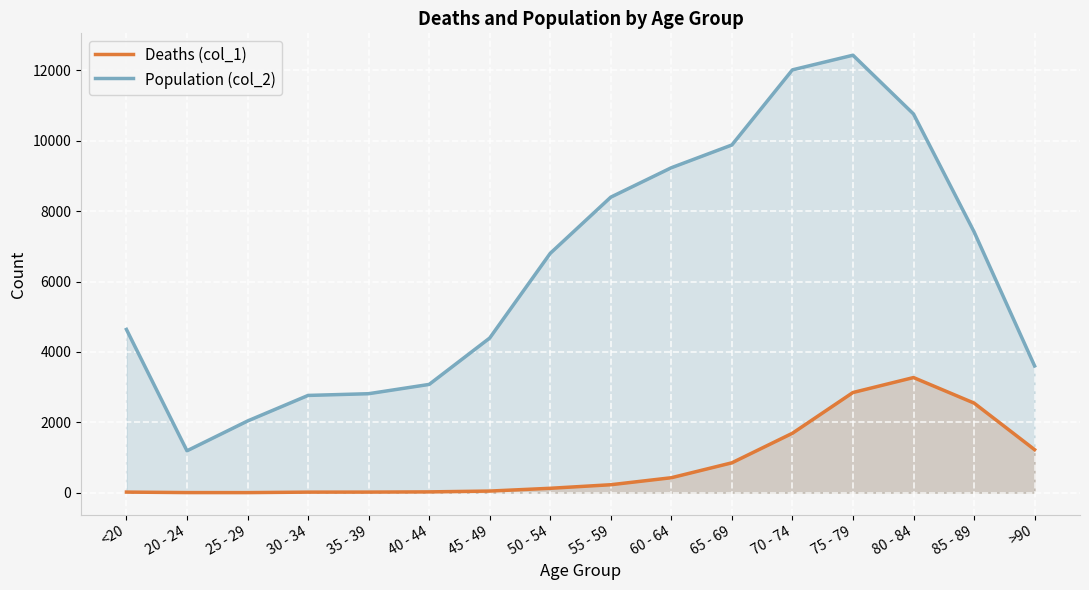

What is the minimum value shown in the chart?

3